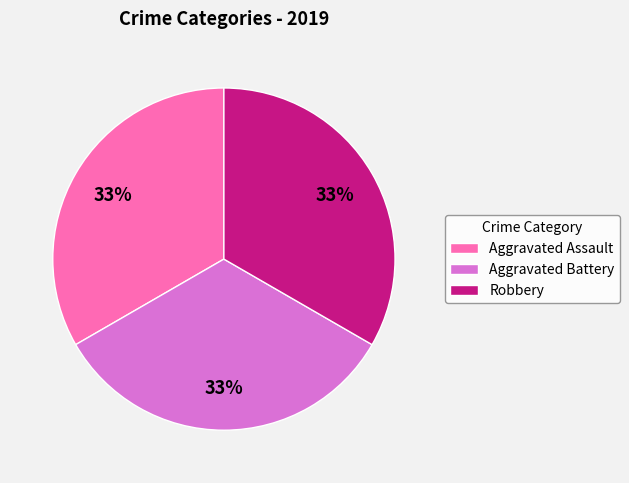

Do Robbery and Aggravated Battery together represent more than half of the pie?

Yes